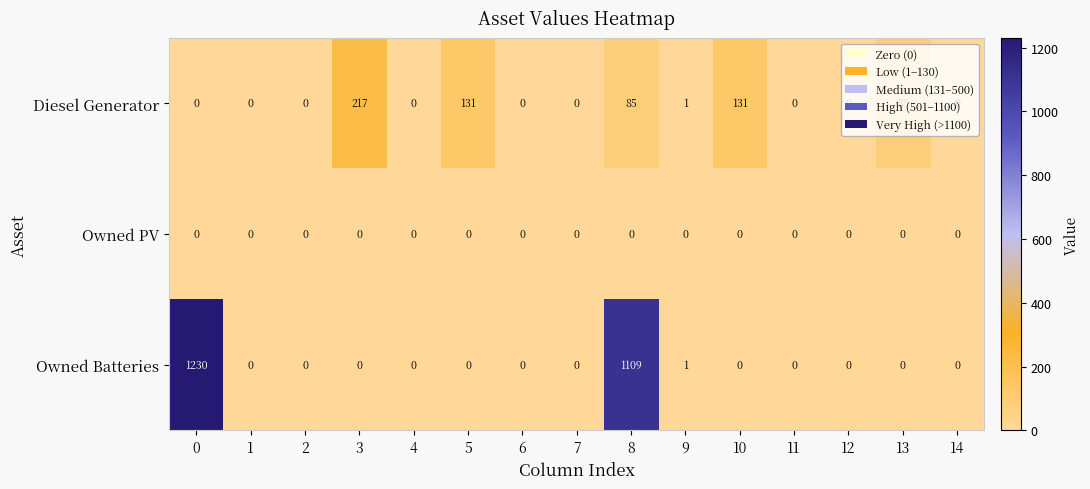

What is the total value across all series at 3?

217